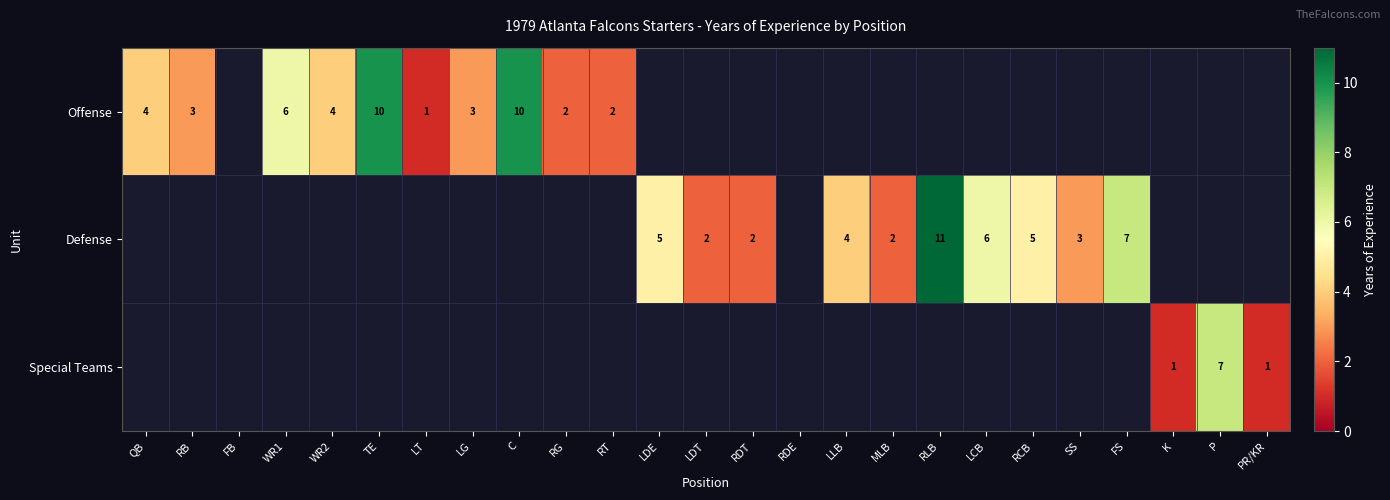

At which category does the chart reach its minimum across all series?

LT